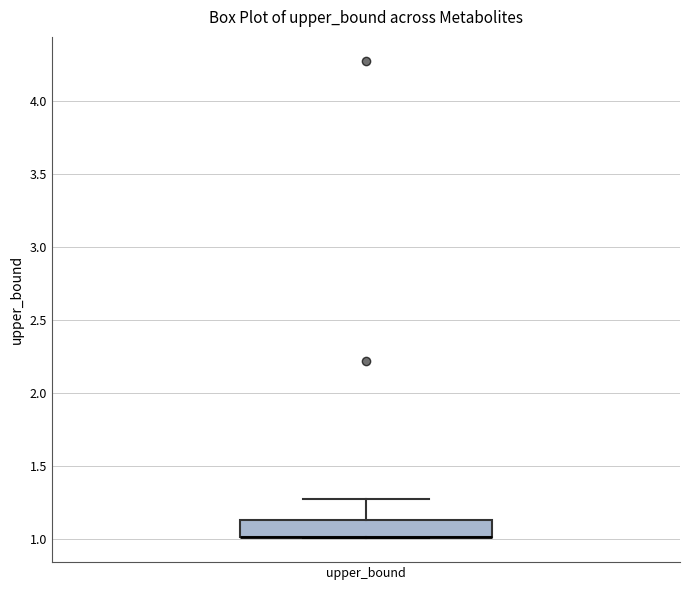

Where is the lower edge of the box for upper_bound on the y-axis? The values are not printed on the chart, so give them approximately, as read against the axis.

1.00